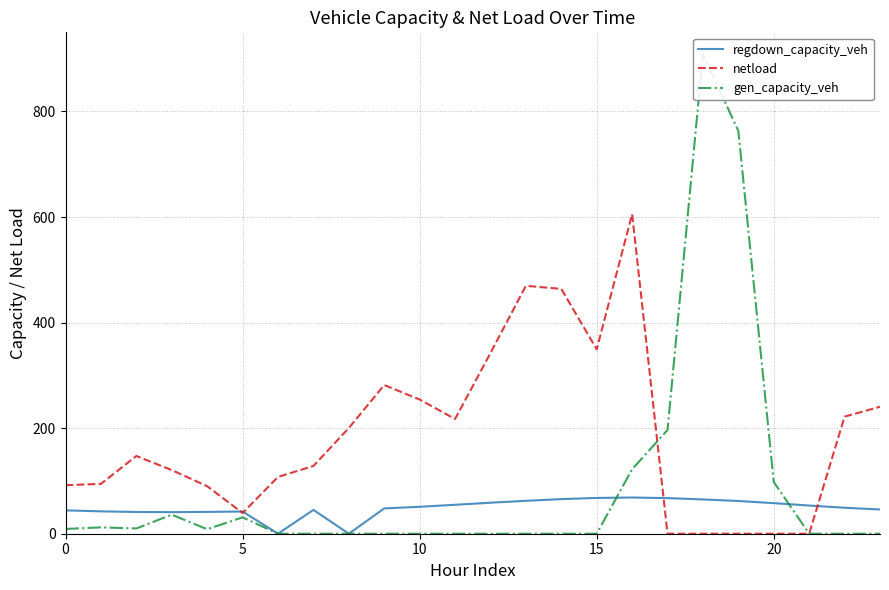

Reading left to right, extract all data points from this chart.

regdown_capacity_veh: 44.3	42.4	41.2	40.9	41.4	42.1	0.0	45.1	0.0	48.0	51.0	54.8	58.7	62.4	65.6	67.8	68.6	67.5	65.0	62.0	57.9	53.4	49.2	45.9
netload: 92.0	94.5	147.3	120.6	90.1	39.2	107.6	128.3	200.3	281.7	254.3	217.3	342.3	469.7	463.9	349.4	605.5	0.0	0.0	0.0	0.0	0.0	221.9	240.6
gen_capacity_veh: 9.0	12.0	10.0	36.1	8.5	31.0	0.0	0.0	0.0	0.0	0.0	0.0	0.0	0.0	0.0	0.0	122.1	196.6	908.9	763.0	98.0	0.0	0.0	0.0